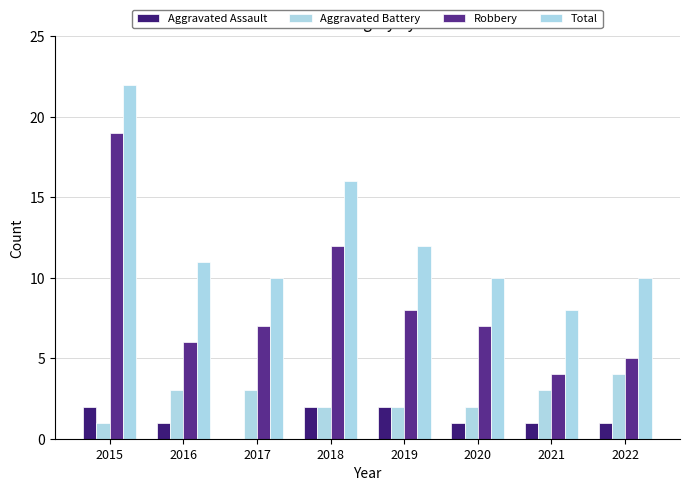

What is the approximate value of Total at 2018, to the nearest 5?

15